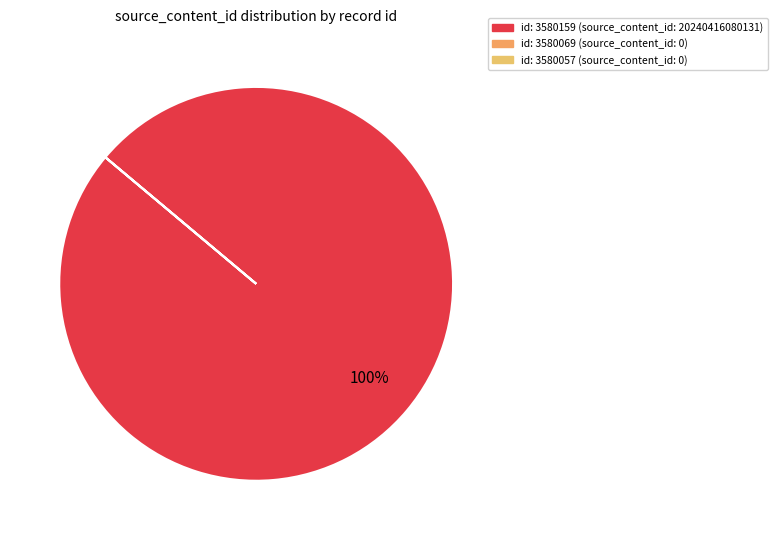

Which category has the smallest portion of the pie?

3580069